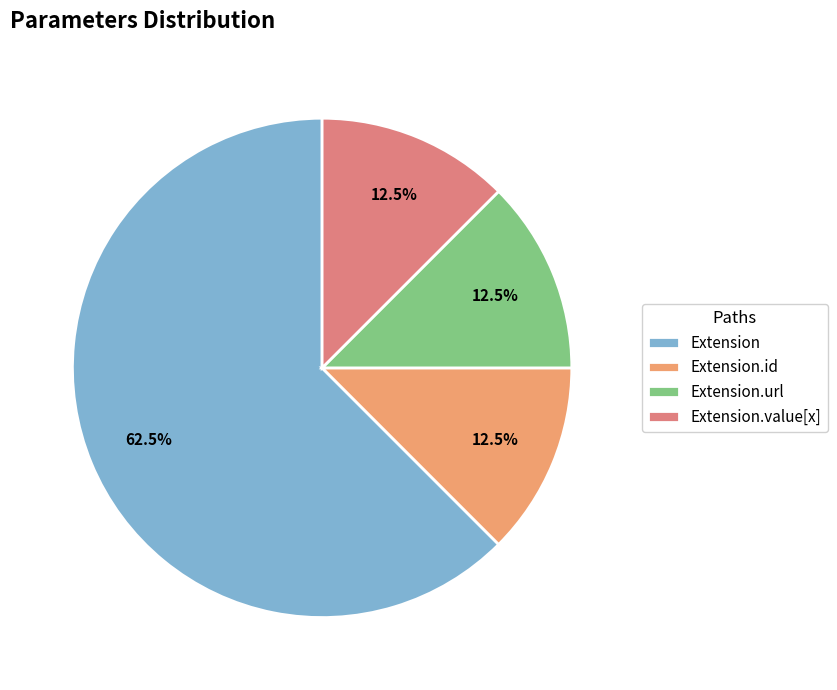

How many segments does this pie chart have?

4